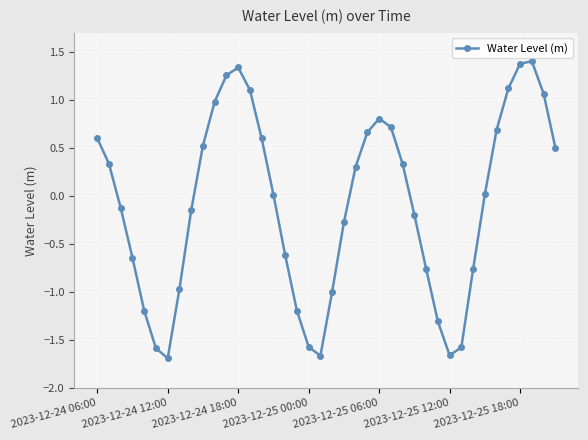

What is the maximum value shown in the chart?

1.4